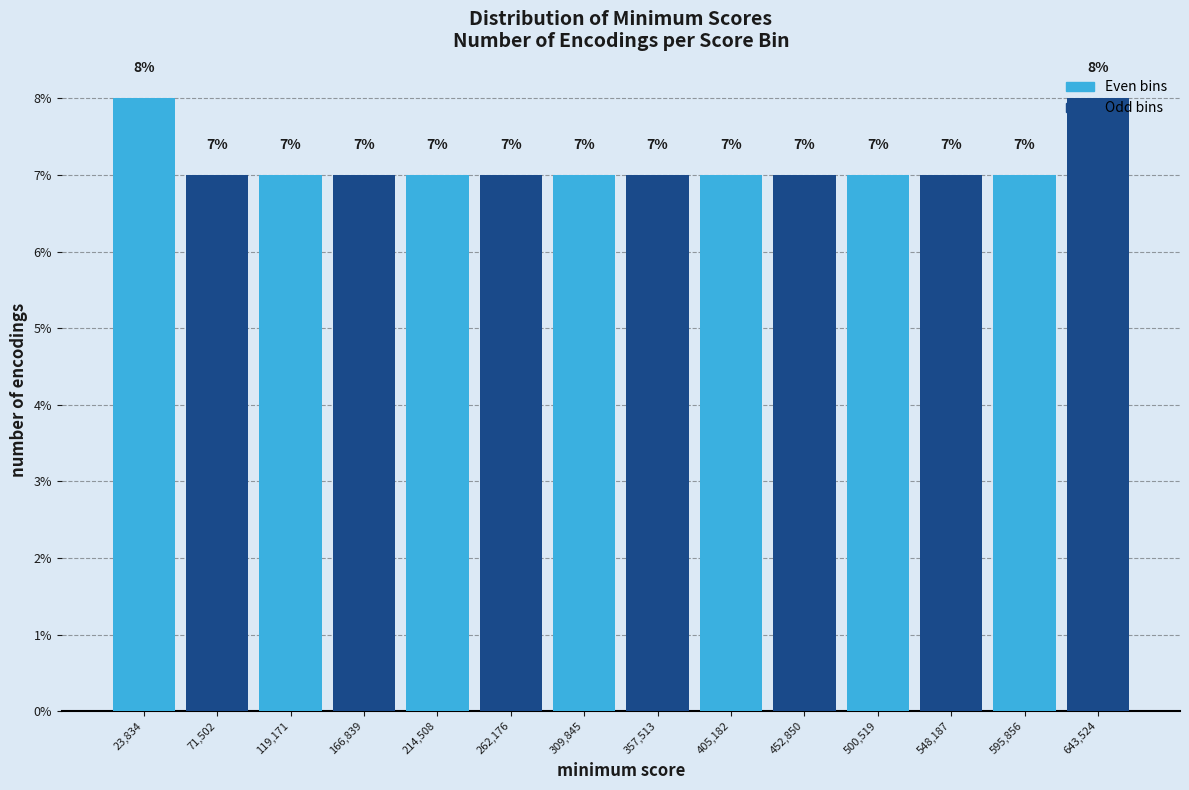

Reading left to right, transcribe this chart: for each bar, give the range it covers on the x-axis and its height. The bar edges are not printed on the chart, so give them approximately, as read against the axis.

0 to 50000: 8
50000 to 95000: 7
95000 to 145000: 7
145000 to 190000: 7
190000 to 240000: 7
240000 to 285000: 7
285000 to 335000: 7
335000 to 380000: 7
380000 to 430000: 7
430000 to 475000: 7
475000 to 525000: 7
525000 to 570000: 7
570000 to 620000: 7
620000 to 665000: 8